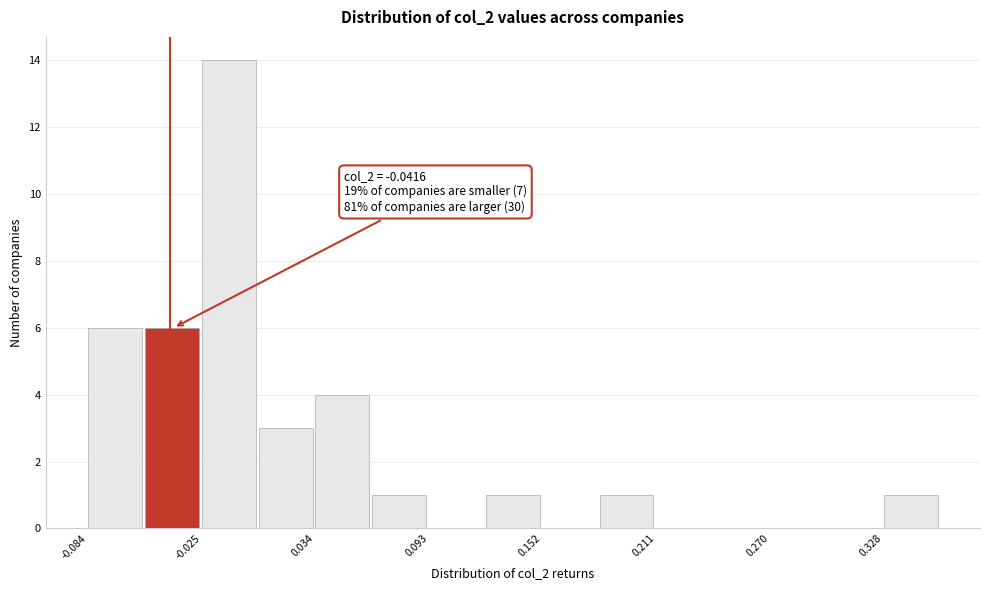

Around what value on the x-axis is the tallest bar? Give the approximate position of its centre, as read against the axis.

-0.01